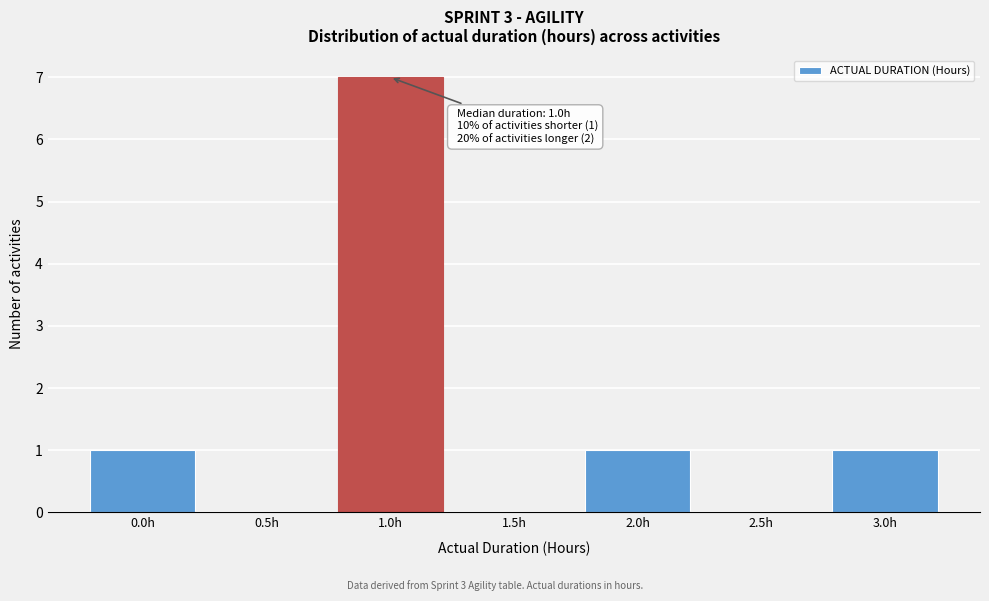

Reading left to right, what are all the values shown in this chart?

0.0h=1	0.5h=0	1.0h=7	1.5h=0	2.0h=1	2.5h=0	3.0h=1